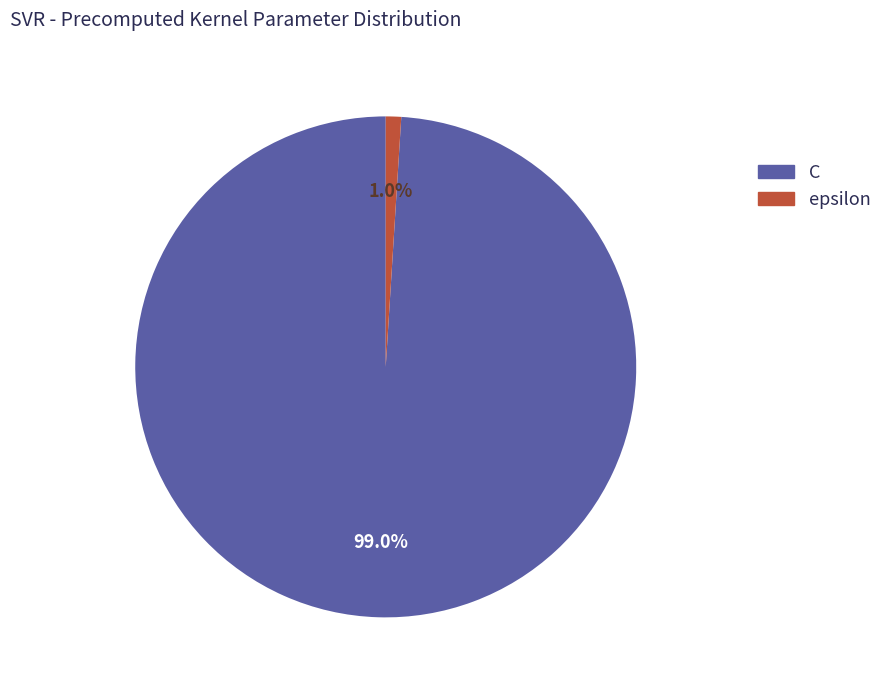

Which category has the biggest portion of the pie?

C